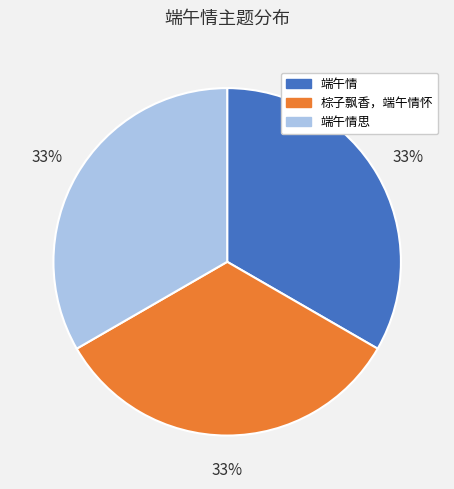

Approximately how many times larger is the value at 棕子飘香，端午情怀 compared to 端午情?

1.0